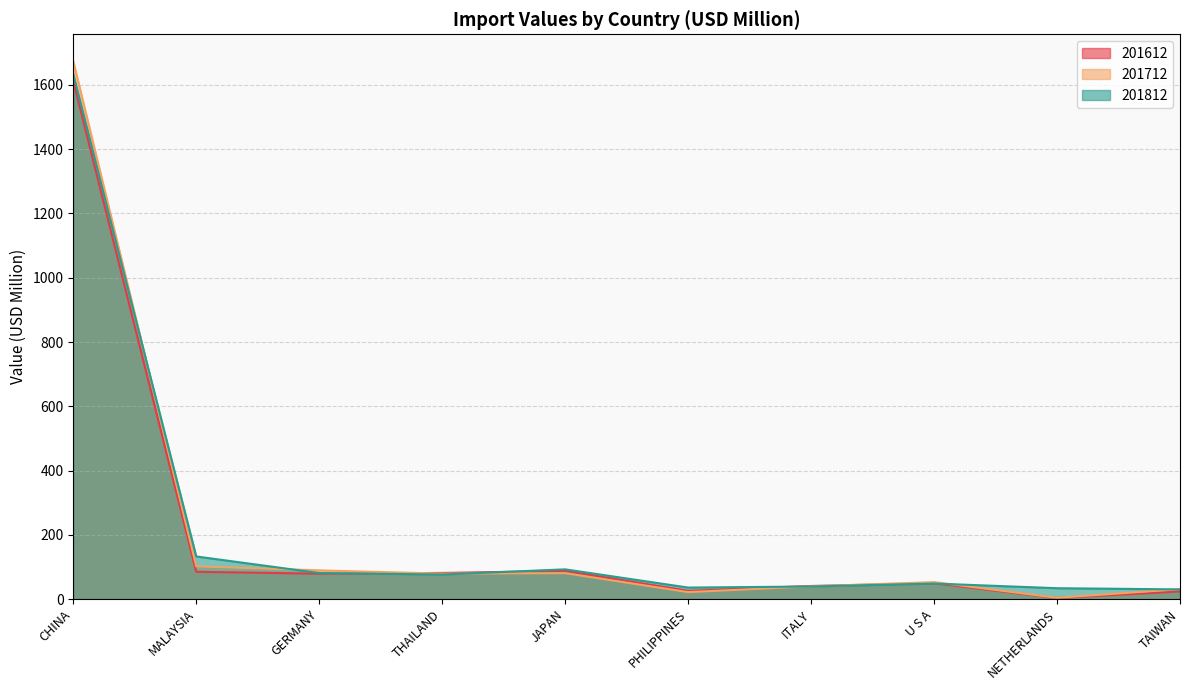

How many lines are shown in the chart?

3